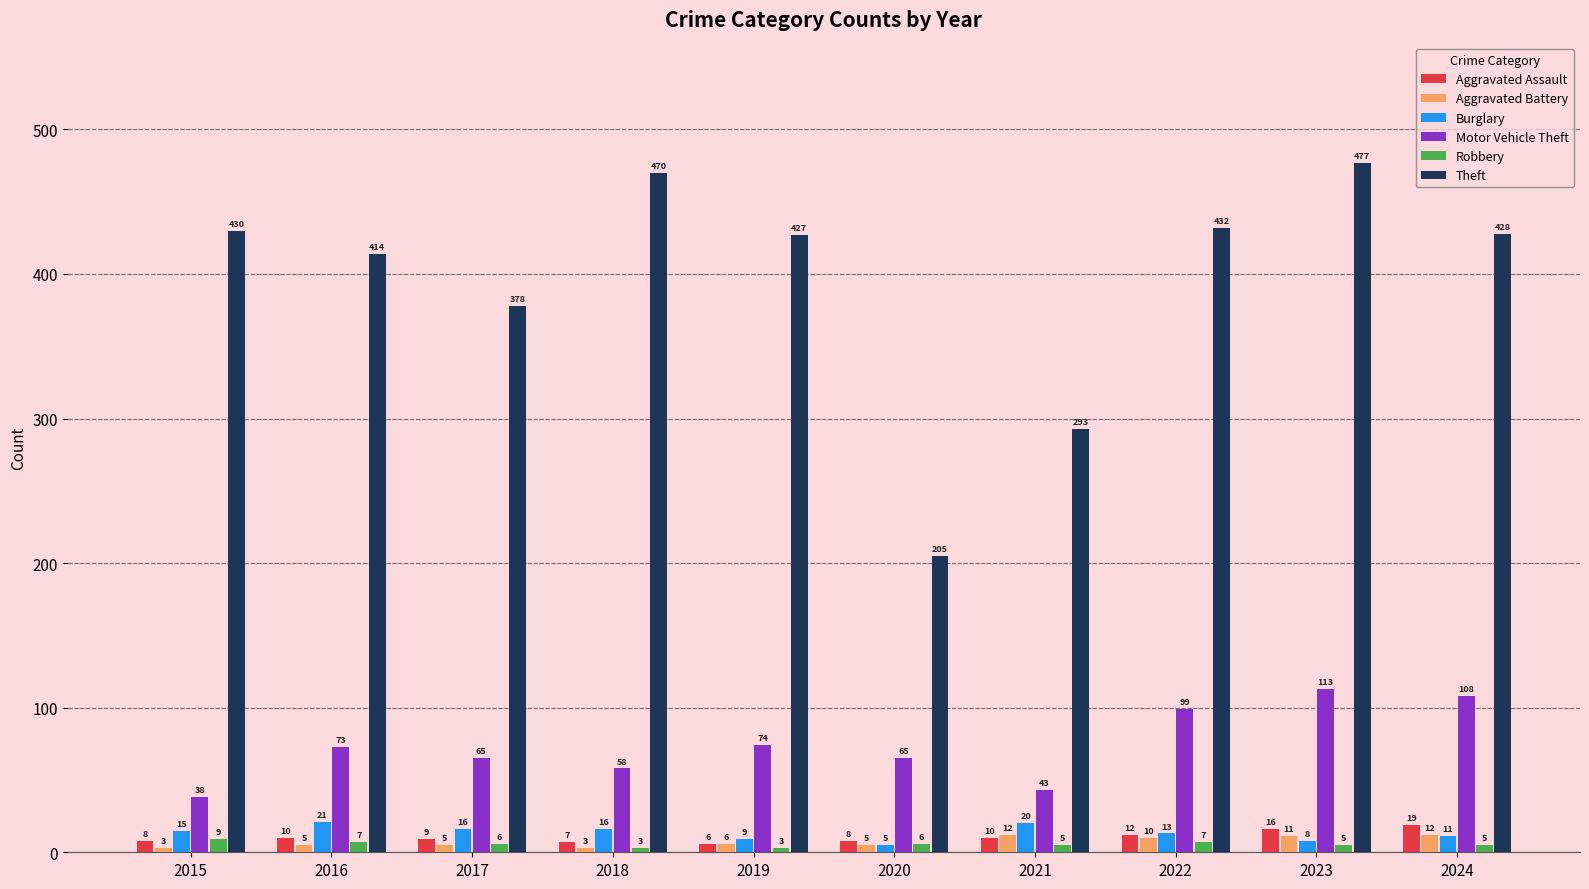

Reading left to right, extract all data points from this chart.

Aggravated Assault: 8	10	9	7	6	8	10	12	16	19
Aggravated Battery: 3	5	5	3	6	5	12	10	11	12
Burglary: 15	21	16	16	9	5	20	13	8	11
Motor Vehicle Theft: 38	73	65	58	74	65	43	99	113	108
Robbery: 9	7	6	3	3	6	5	7	5	5
Theft: 430	414	378	470	427	205	293	432	477	428